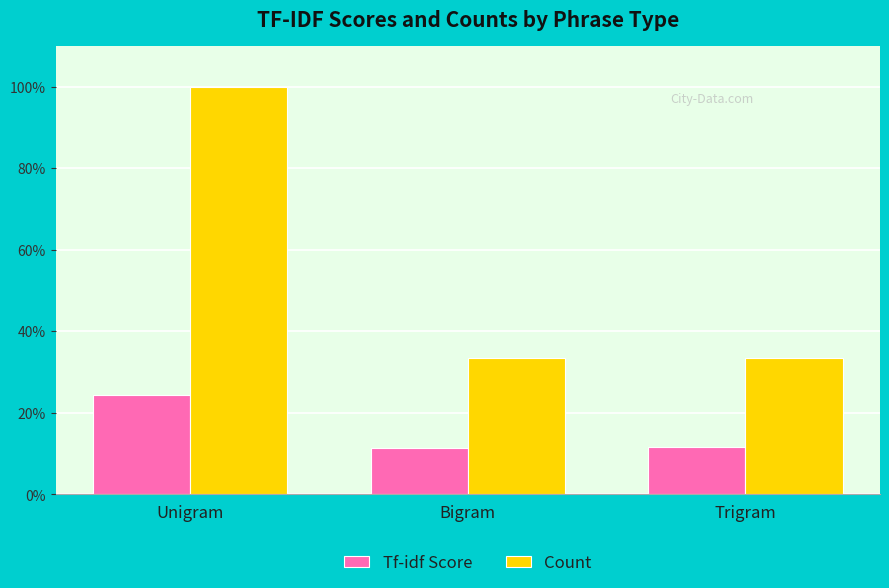

What is the value of the Count bar at the 2nd from the left?

0.3